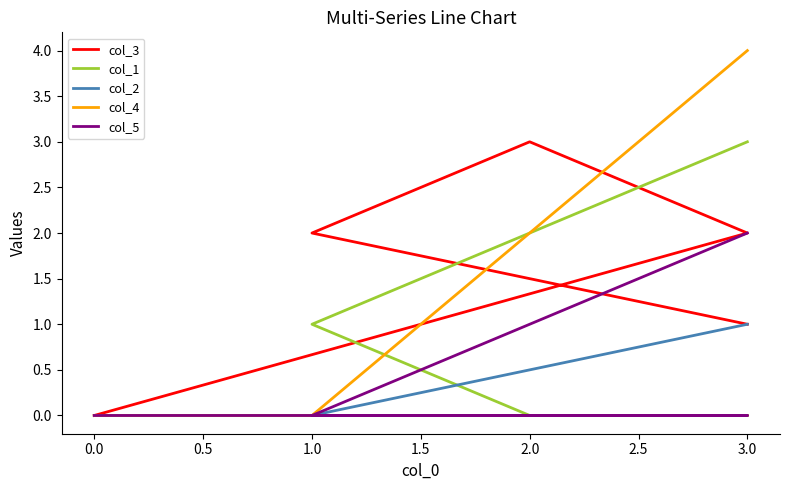

What is the difference between the maximum and minimum values in the col_4 series?

4